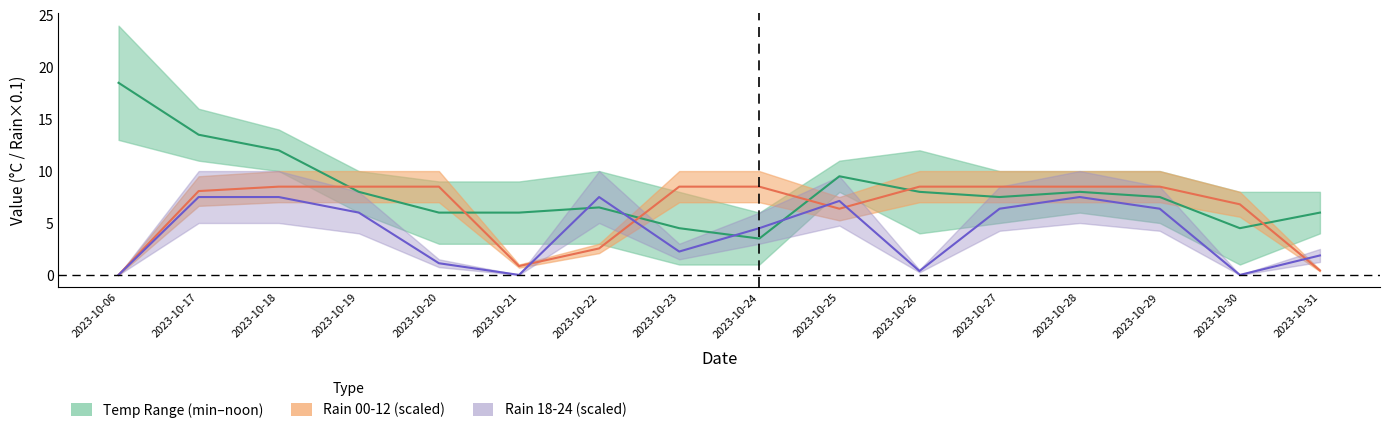

Which series has the largest total across all categories?

Temp midline (min–noon)